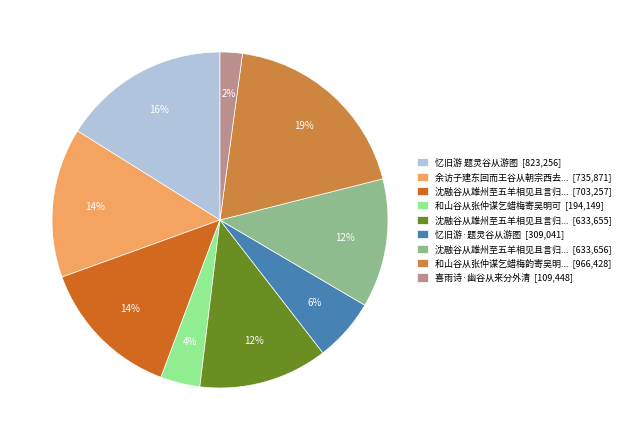

Which has a higher value, 余访子建东回而王谷从朝宗西去... [735,871] or 喜雨诗·幽谷从来分外清 [109,448]?

余访子建东回而王谷从朝宗西去... [735,871]